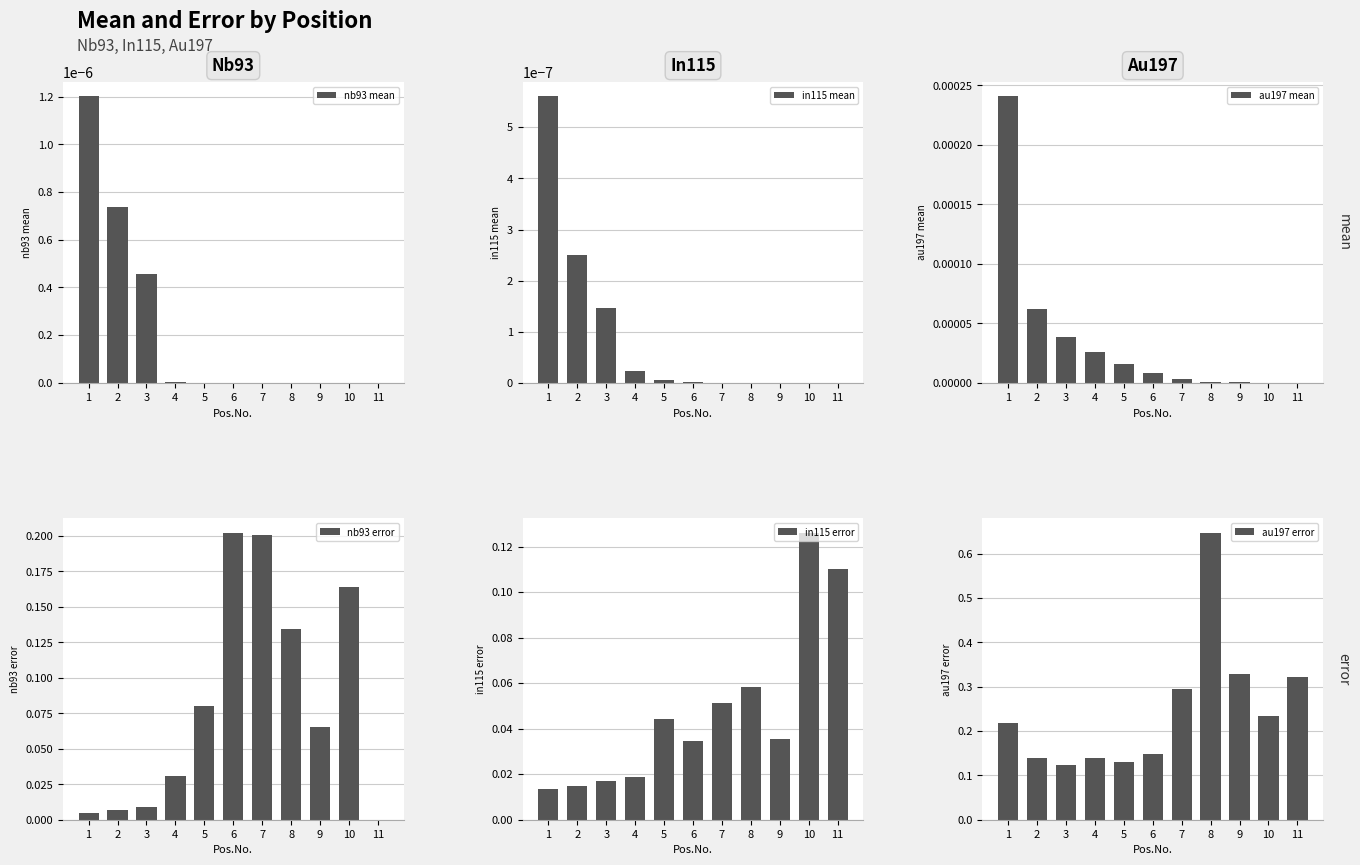

What is the value of the nb93 error bar at the 8th from the left?

0.1